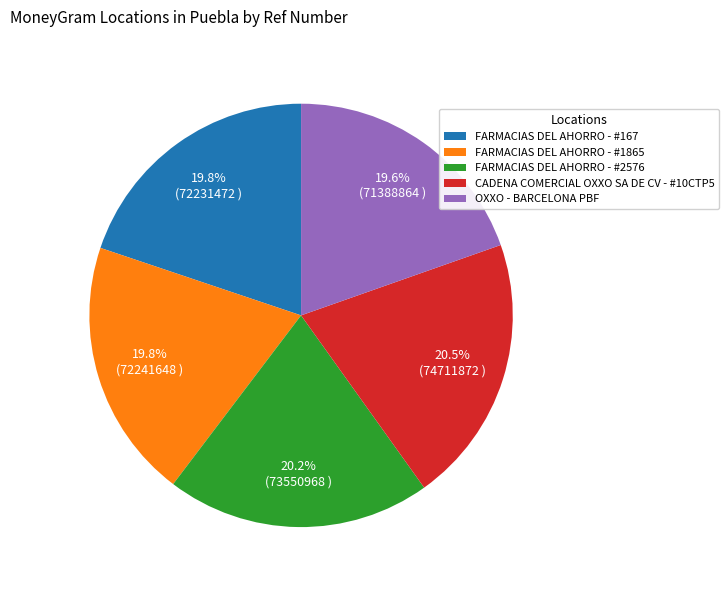

Do CADENA COMERCIAL OXXO SA DE CV - #10CTP5 and OXXO - BARCELONA PBF together represent more than half of the pie?

No